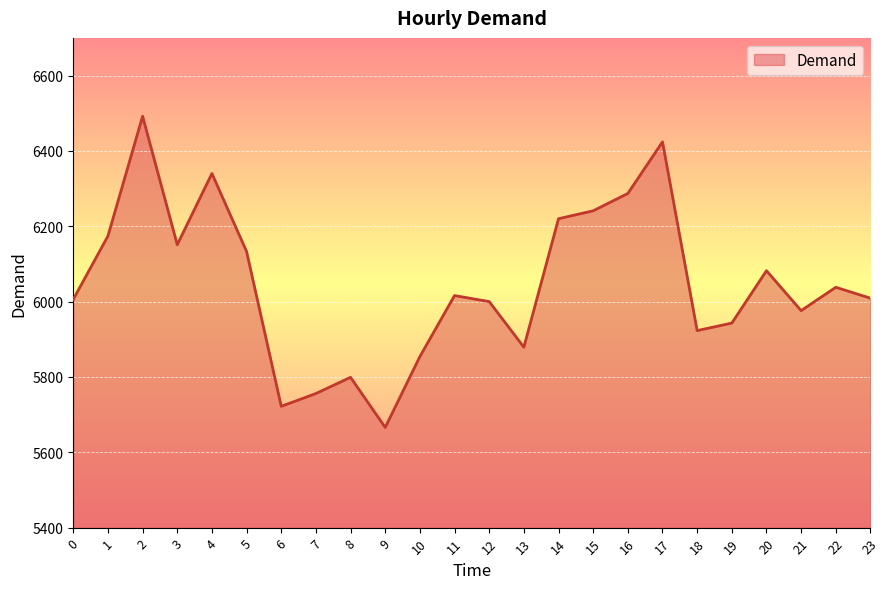

What is the difference between the maximum and minimum values?

826